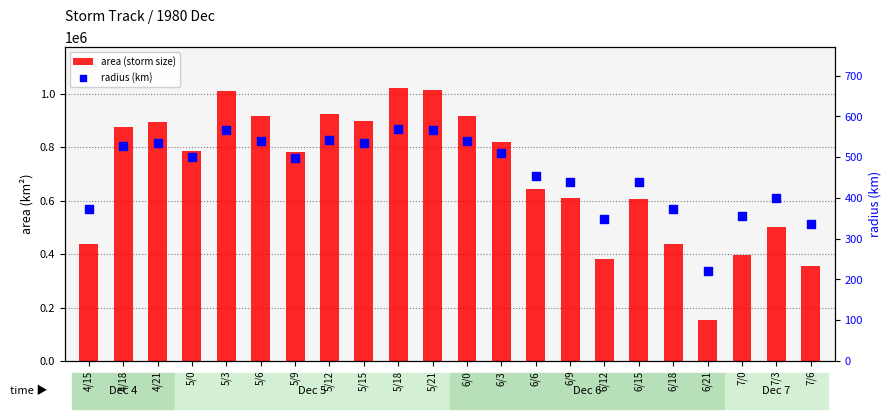

What are all the series names shown in the legend?

area (storm size), radius (km)